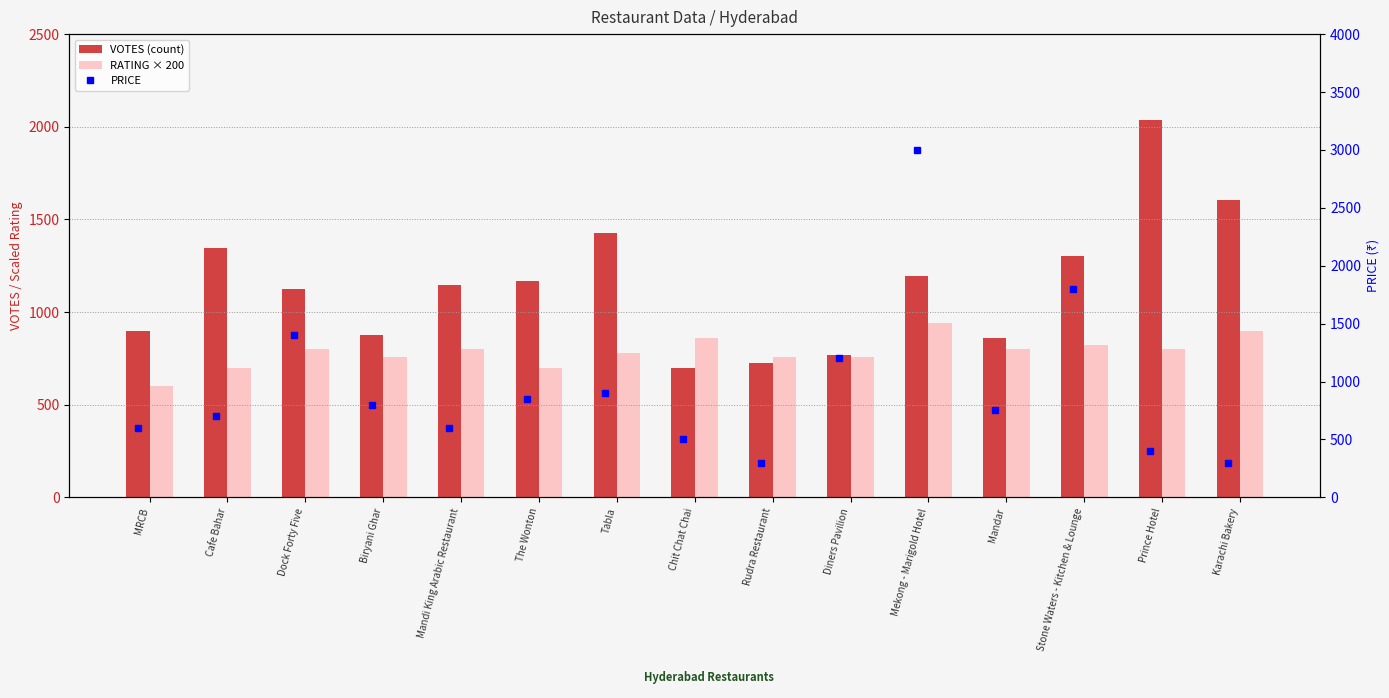

Which series has the largest total across all categories?

VOTES (count)